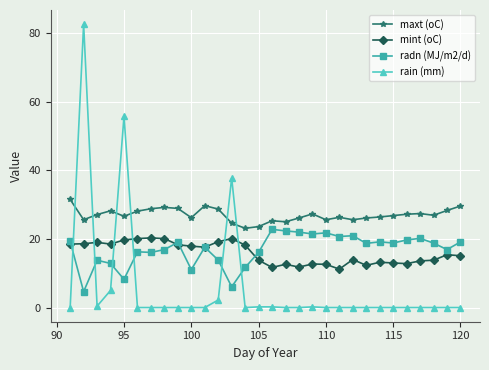

True or false: mint (oC) and rain (mm) intersect in this chart.

True